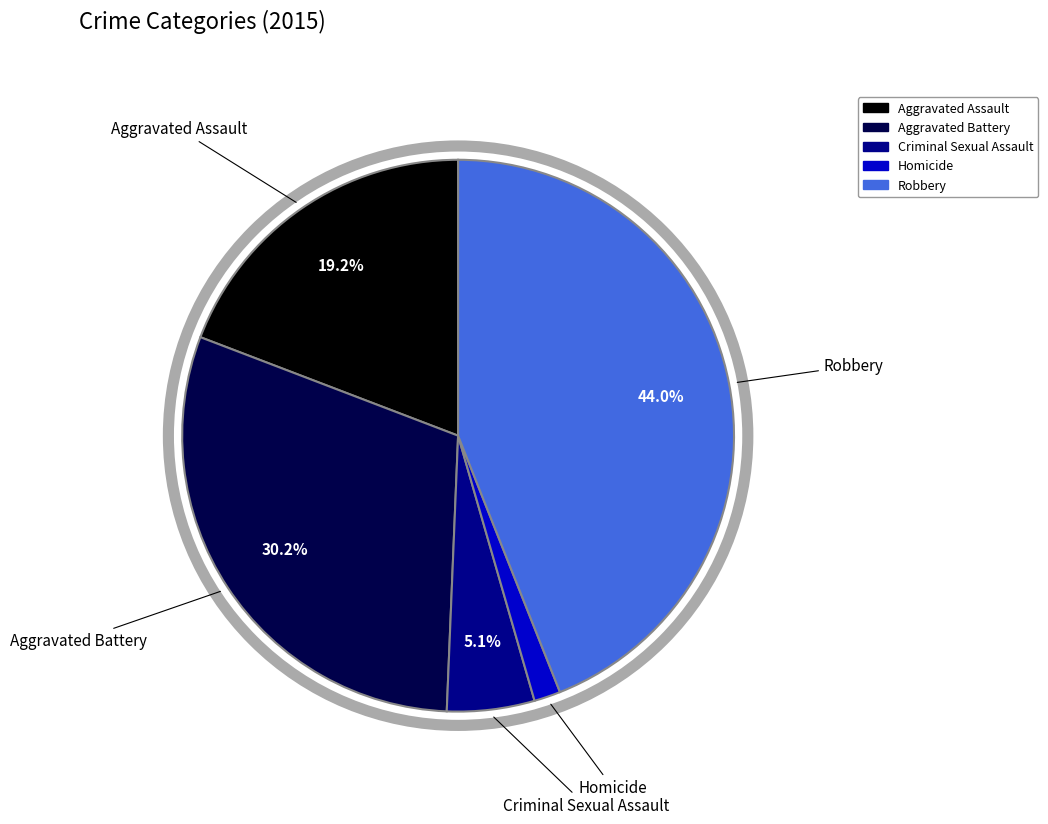

To the nearest percent, what percentage of the pie is Aggravated Battery?

30%